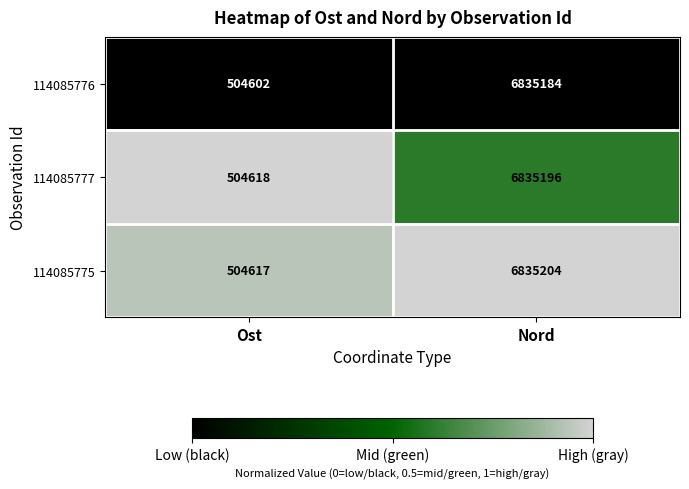

Rank the series by their average value, from lowest to highest.

114085776, 114085777, 114085775